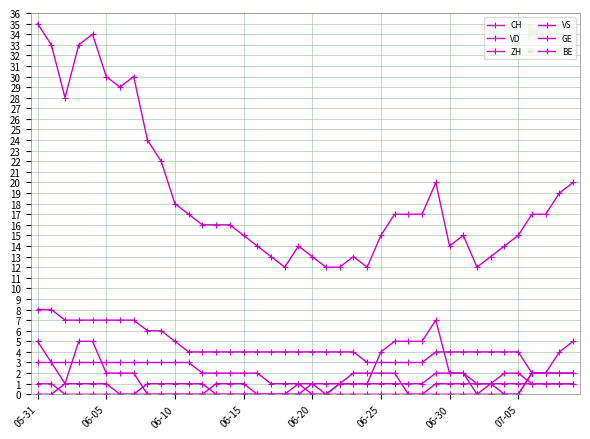

Is this an area chart (filled region under the line)?

No